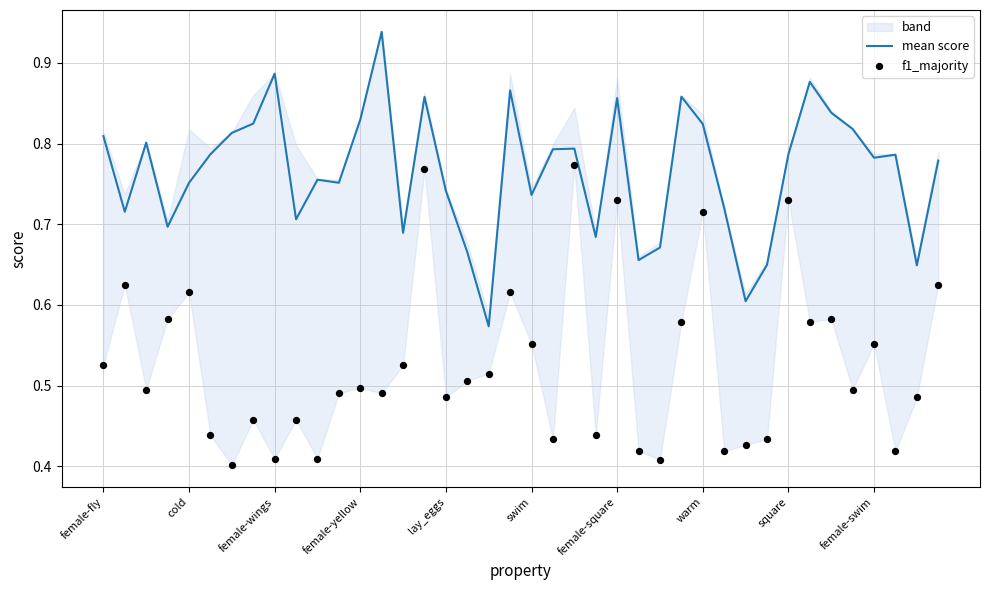

Which series contains the highest Y value?

mean score